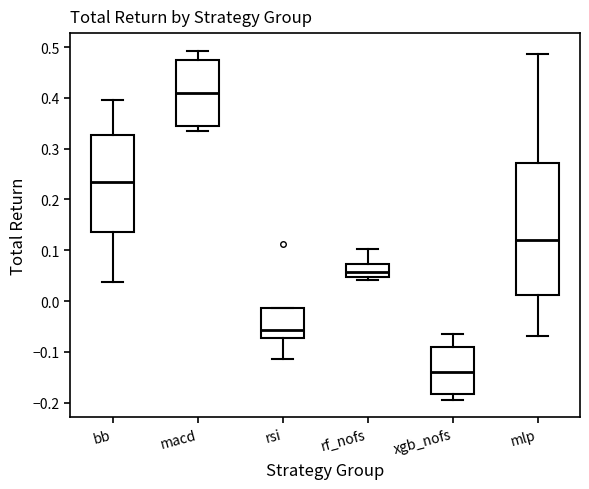

Comparing the boxes themselves (not the whiskers), which one is the tallest?

mlp